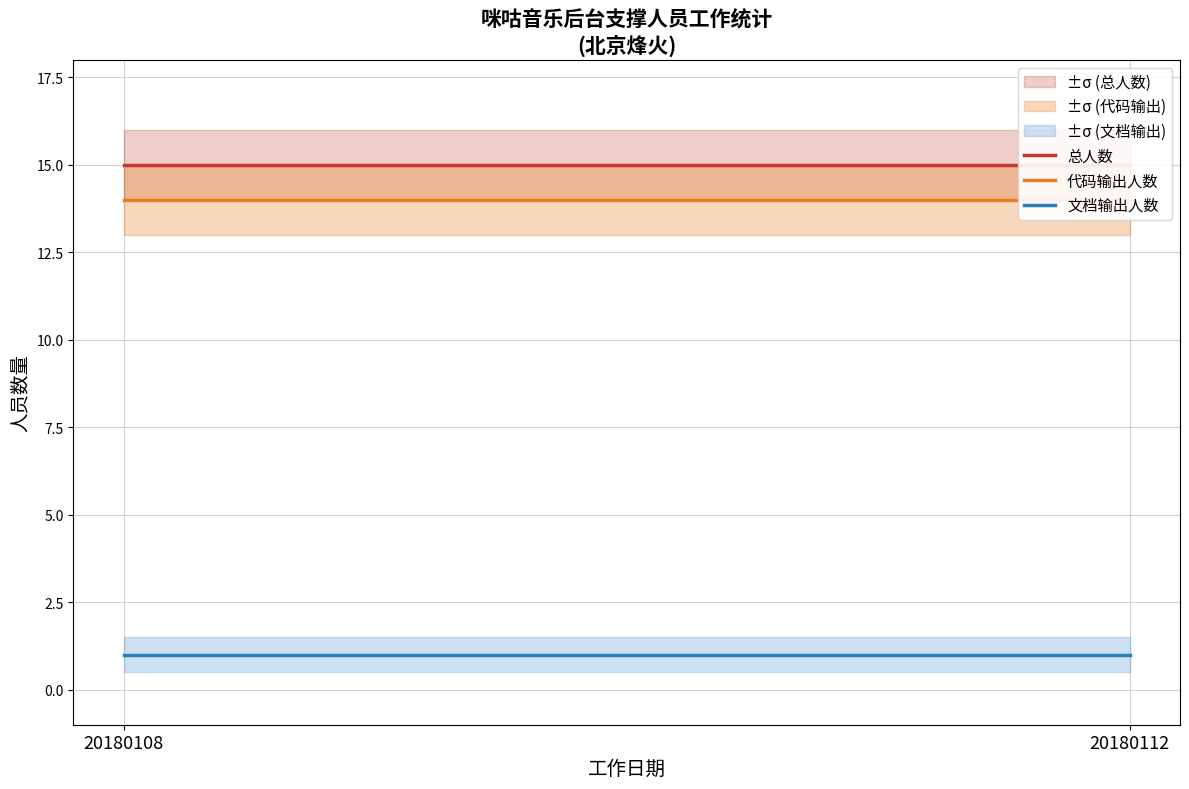

Is this an area chart (filled region under the line)?

No